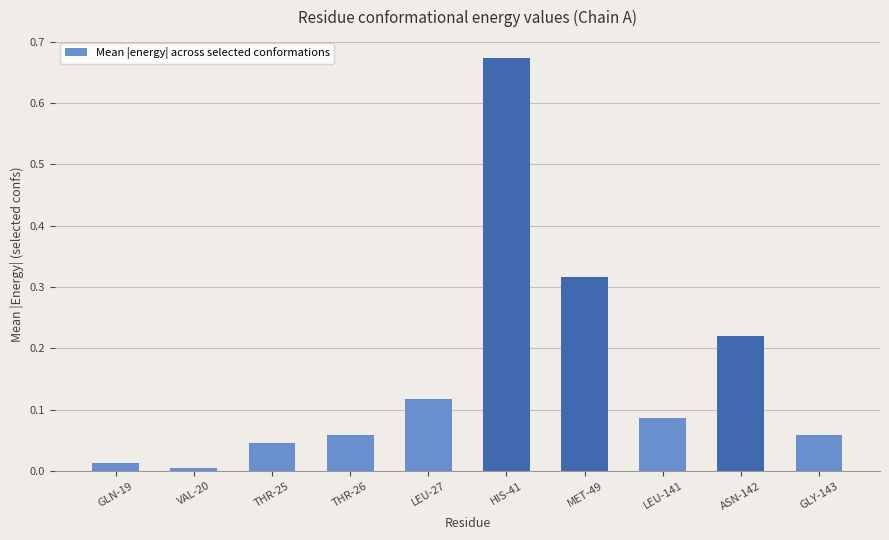

The value at ASN-142 is 0.1. True or false?

False